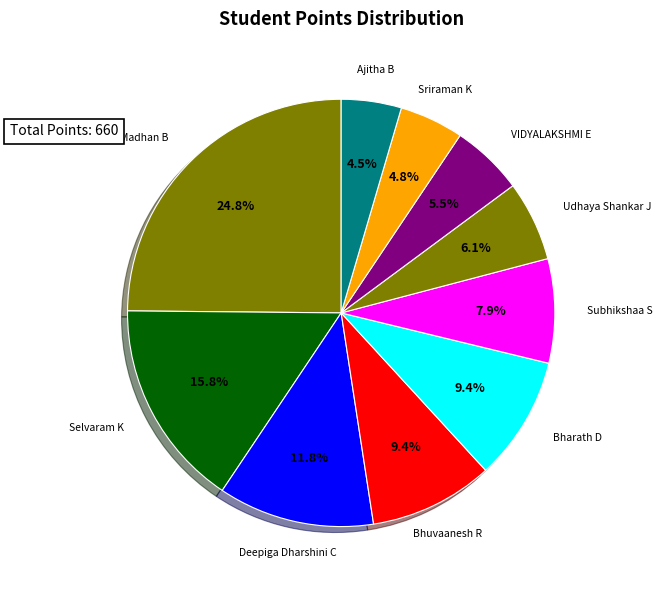

Count the number of slices in the pie.

10